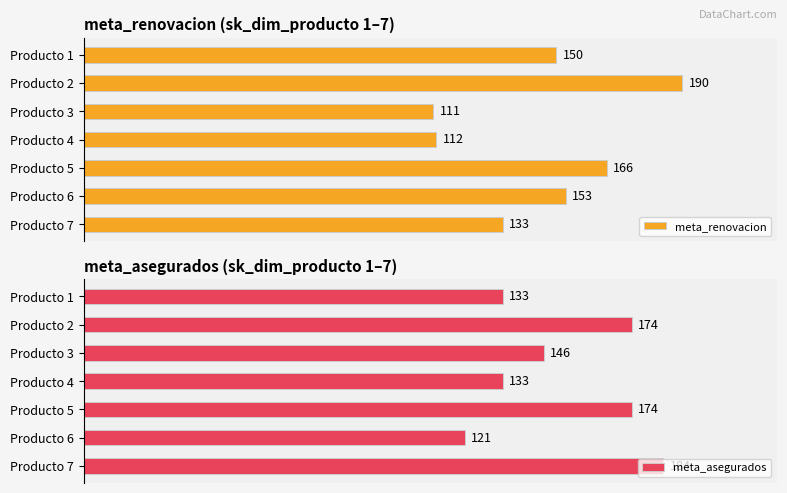

What is the highest value of the meta_renovacion series?

190